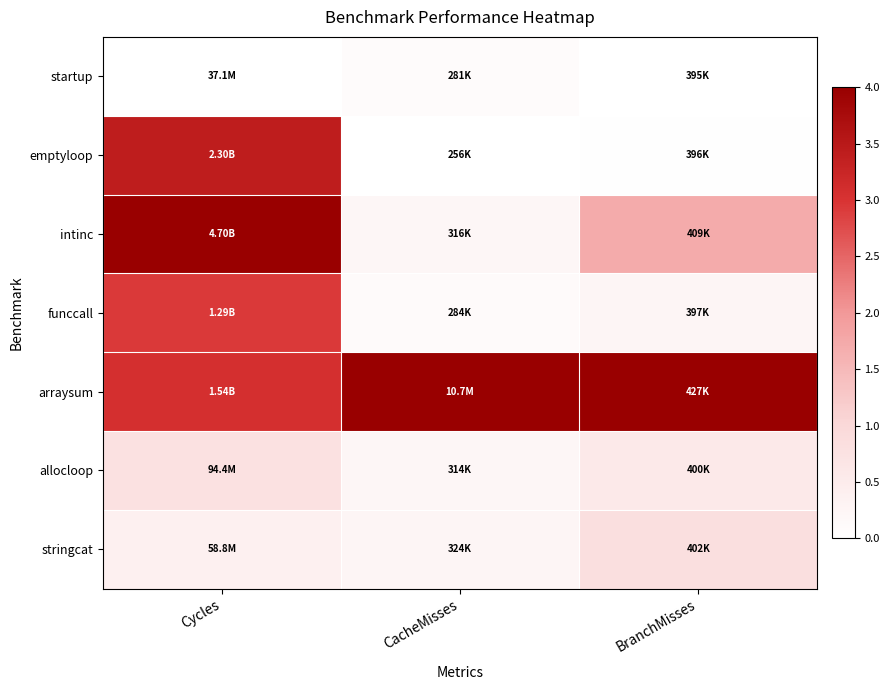

Between BranchMisses and CacheMisses, which is larger?

CacheMisses